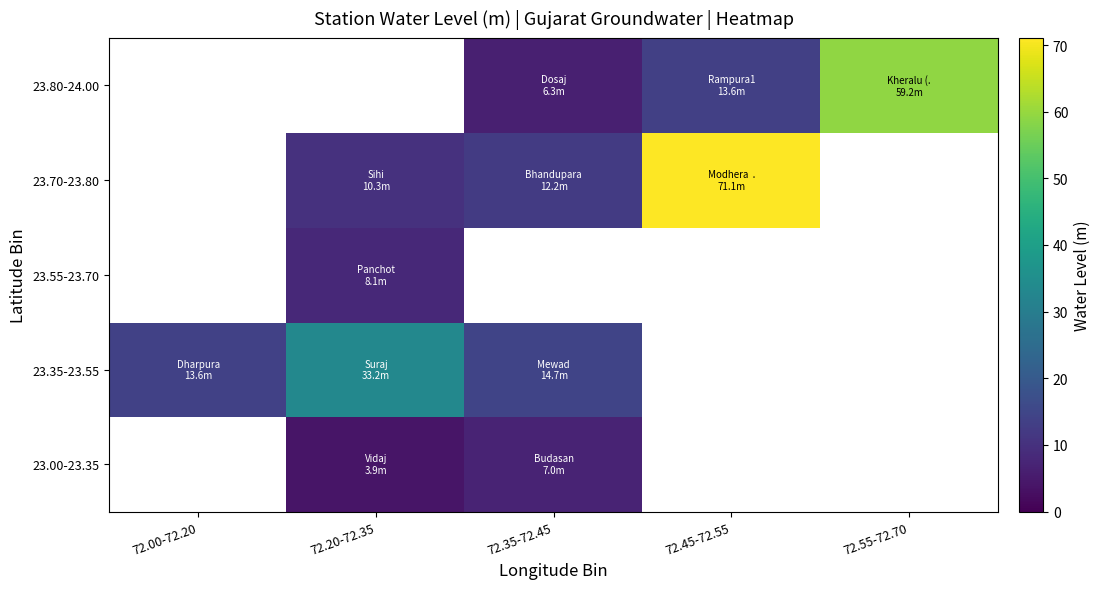

True or false: 23.80-24.00 has a value of 13.6 at 72.45-72.55.

True